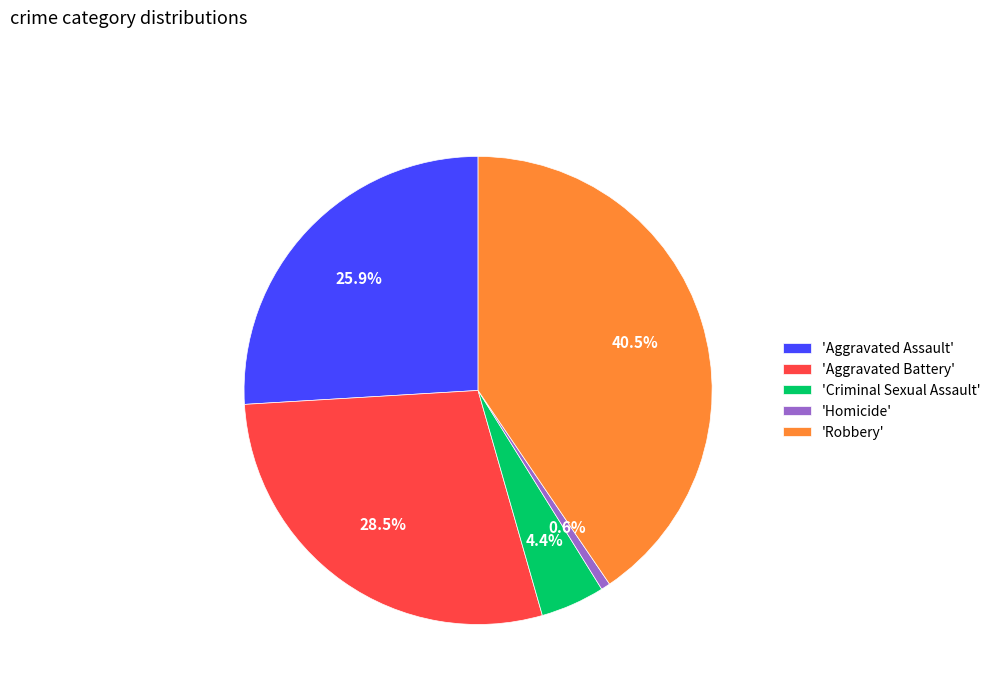

Between 'Homicide' and 'Aggravated Assault', which is larger?

'Aggravated Assault'